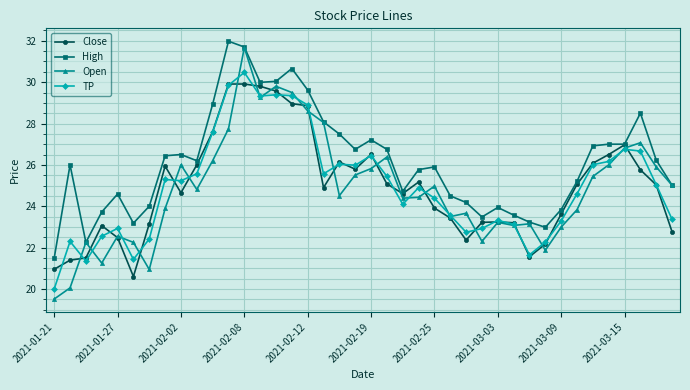

Which series has the widest spread of values?

Open